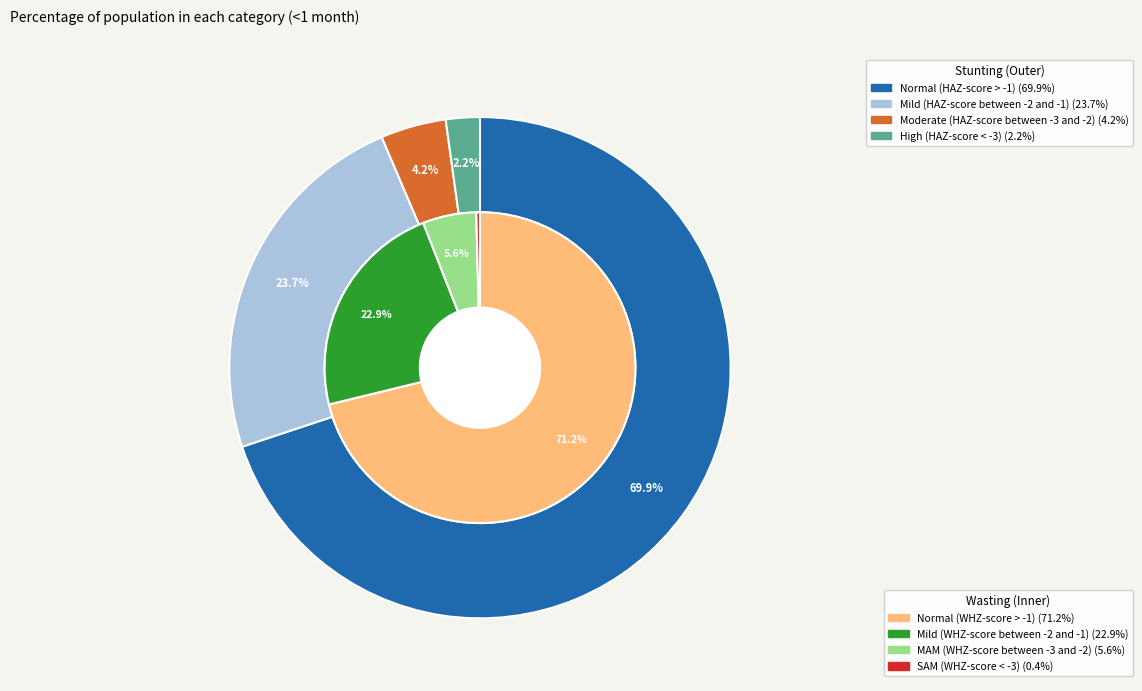

Which series has the widest spread of values?

wasting_values